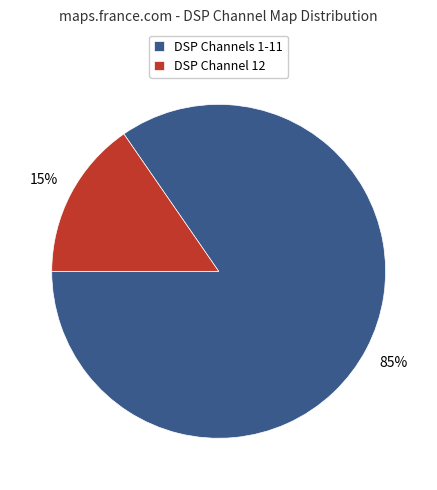

Does DSP Channels 1-11 account for over 50% of the chart?

Yes